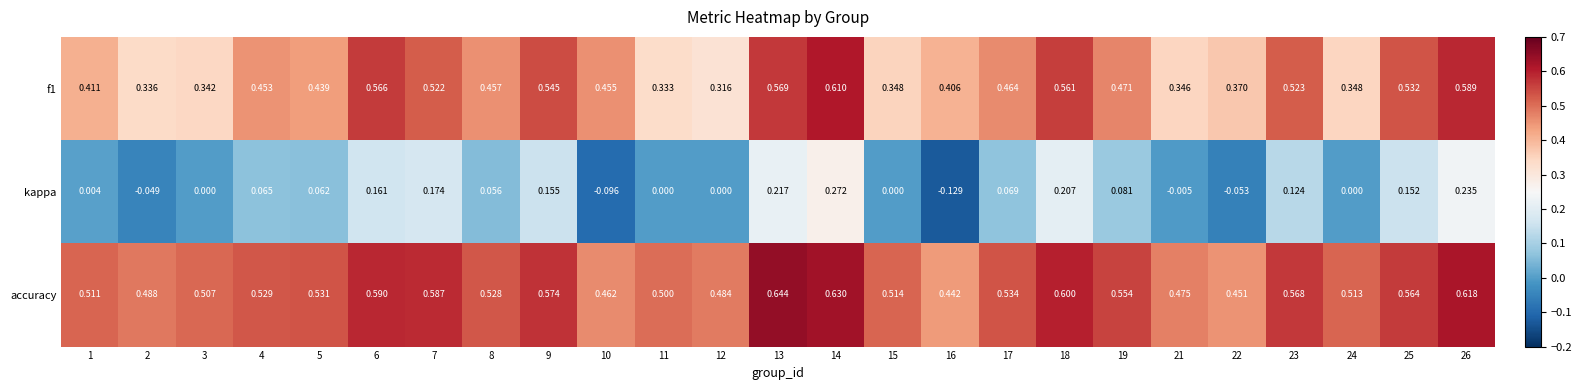

Which series has the largest total across all categories?

accuracy